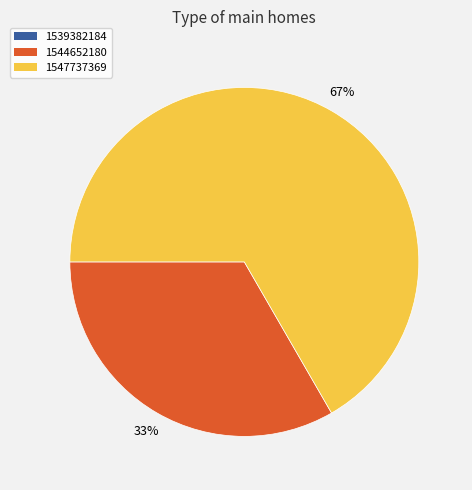

What is the largest slice in the pie chart?

1547737369